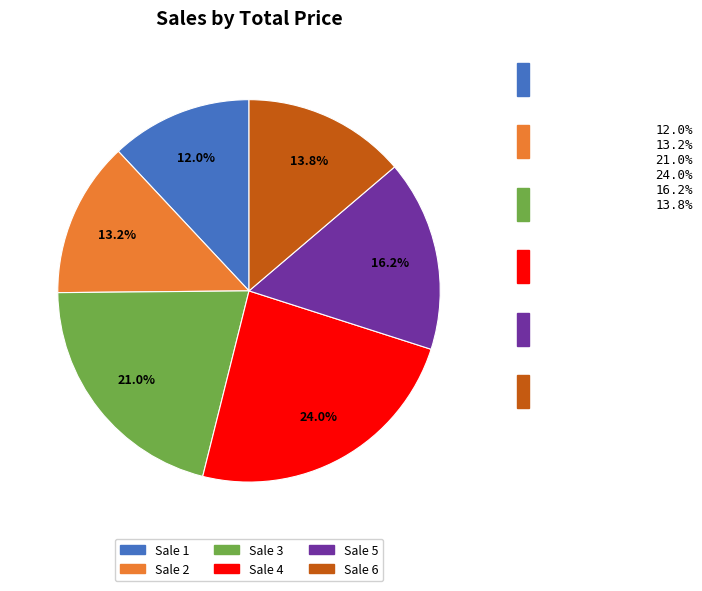

Which category has the smallest portion of the pie?

Sale 1